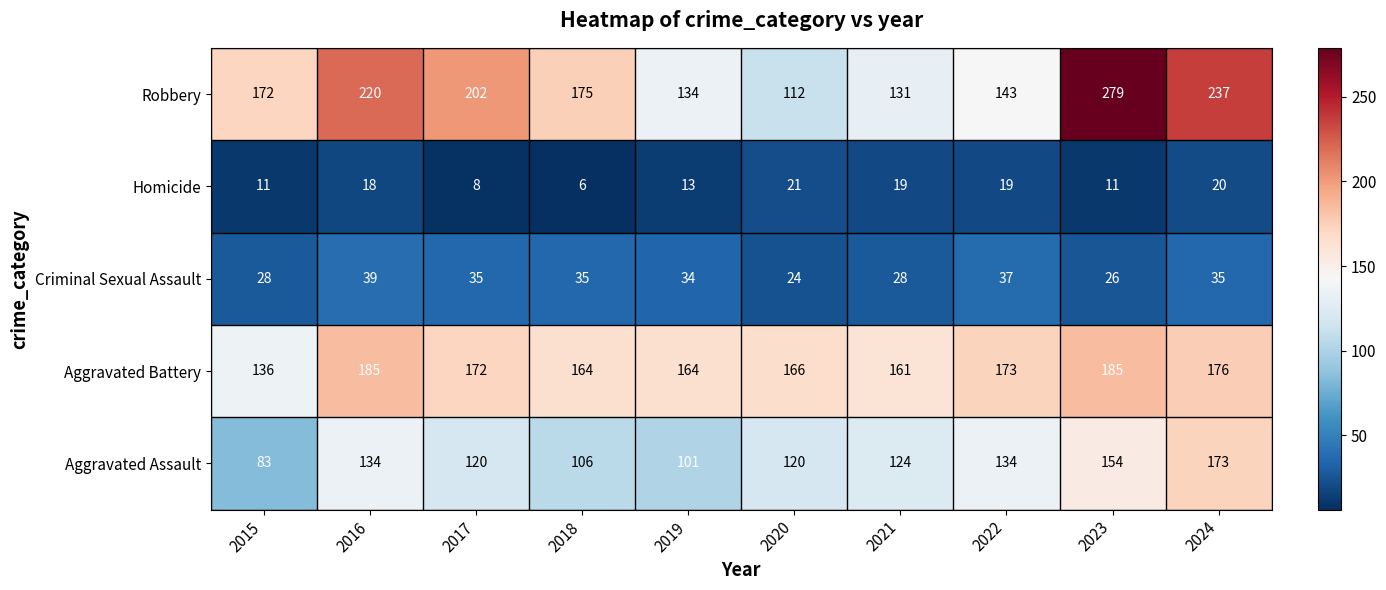

What is the difference between the highest and lowest values at 2024?

217